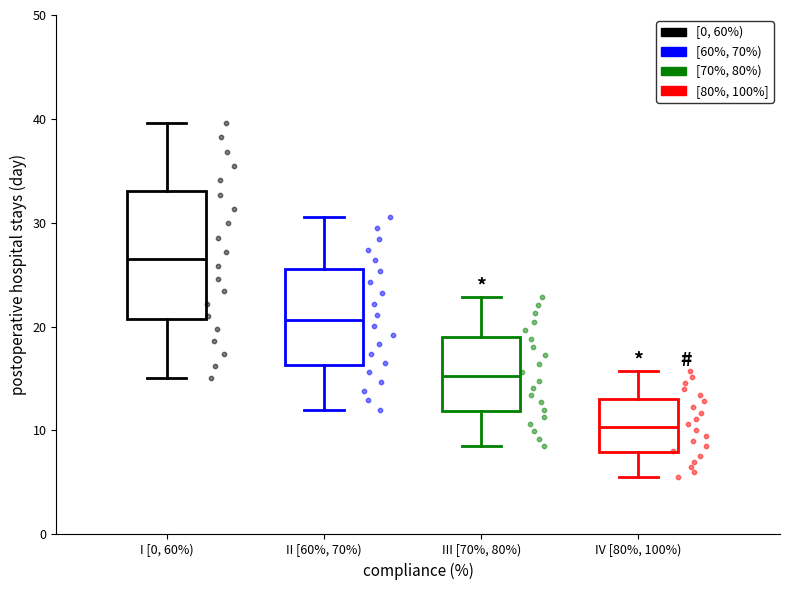

Reading left to right, transcribe this box plot: for each box, give where its median line is, the range the box spans, and where its two whiskers end, as read against the y-axis. The values are not printed on the chart, so give them approximately, as read against the axis.

I [0, 60%): median 26, box 21 to 33, whiskers 15 to 40
II [60%, 70%): median 21, box 16 to 26, whiskers 12 to 31
III [70%, 80%): median 15, box 12 to 19, whiskers 9 to 23
IV [80%, 100%): median 10, box 8 to 13, whiskers 6 to 16